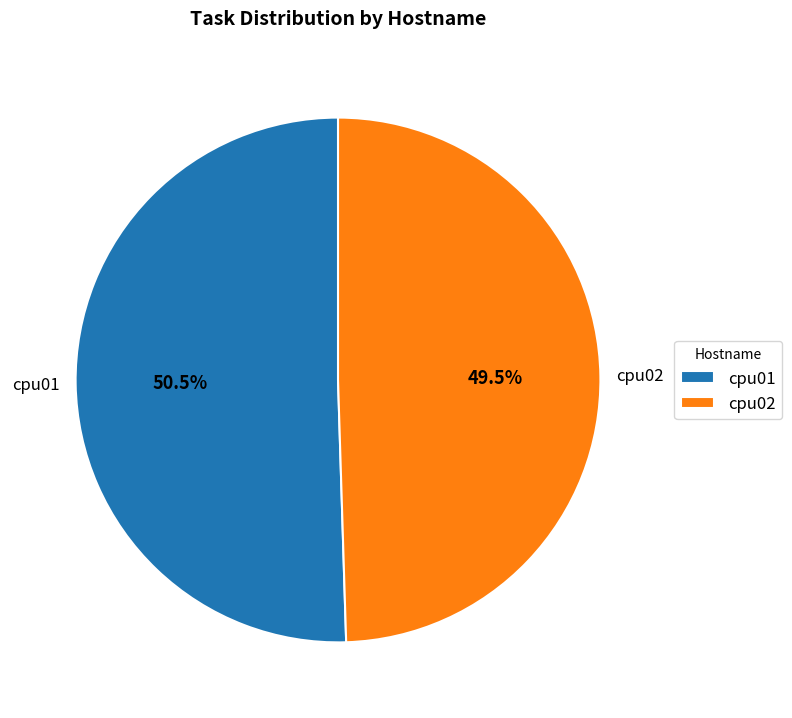

Is cpu01 the majority of the pie?

Yes